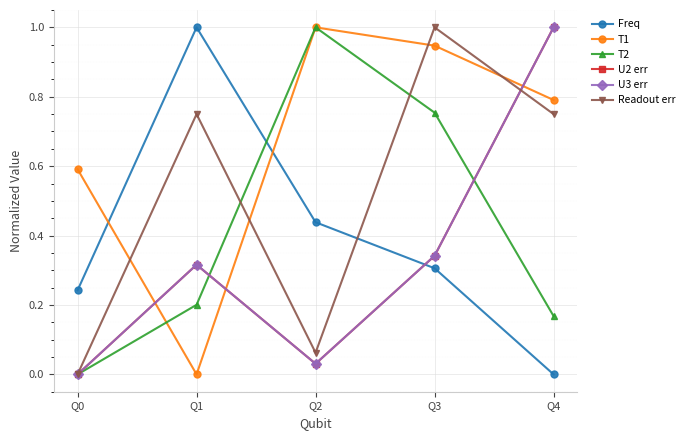

Is this an area chart (filled region under the line)?

No